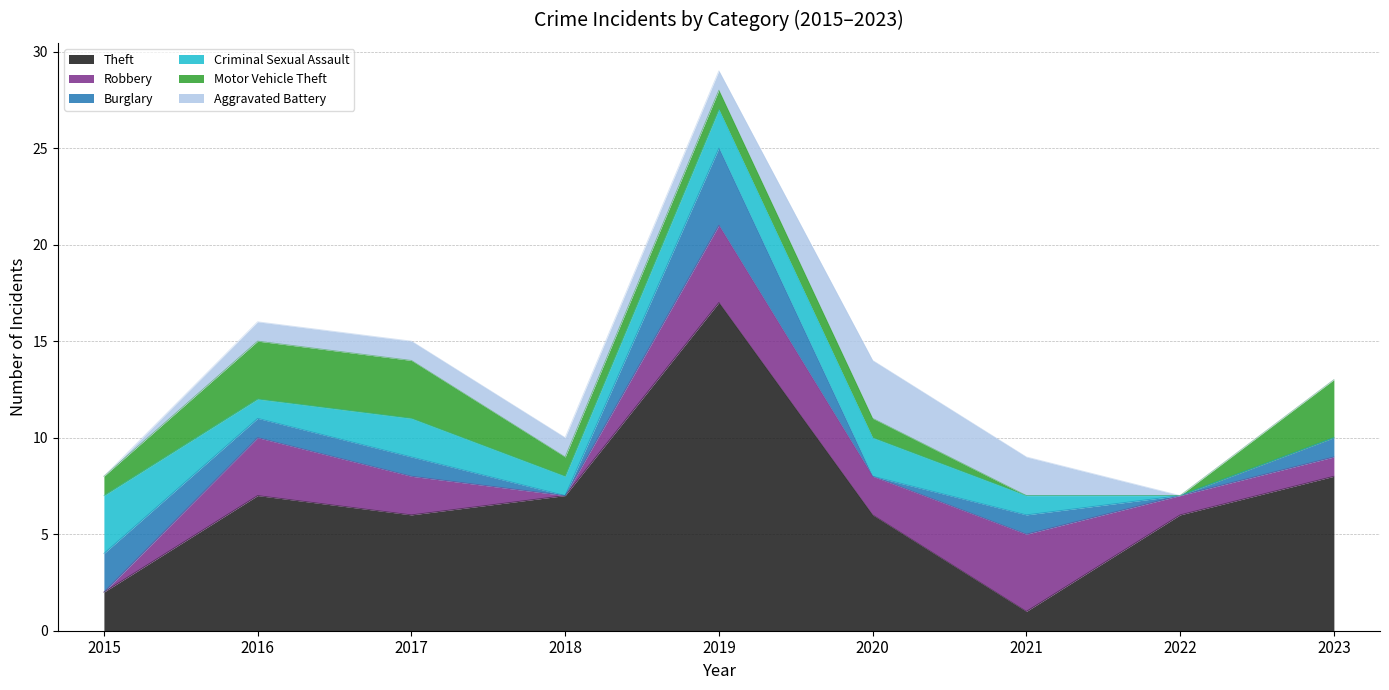

List the series in order of their peak value, highest first.

Theft, Robbery, Burglary, Criminal Sexual Assault, Motor Vehicle Theft, Aggravated Battery